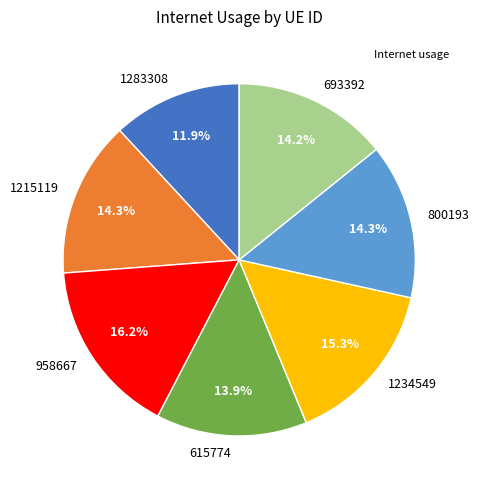

Between 958667 and 800193, which is larger?

958667